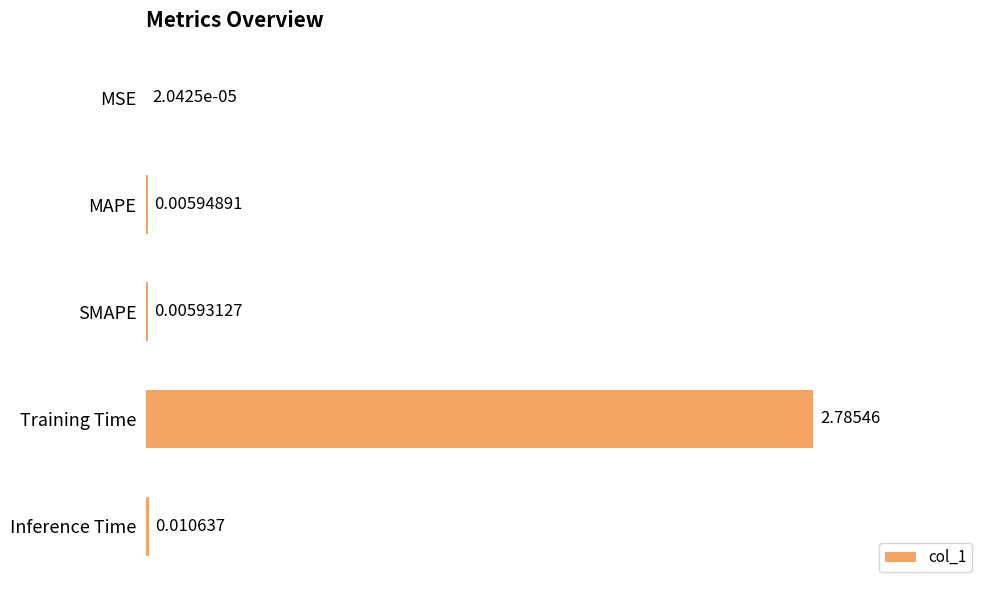

Between SMAPE and Training Time, which is larger?

Training Time